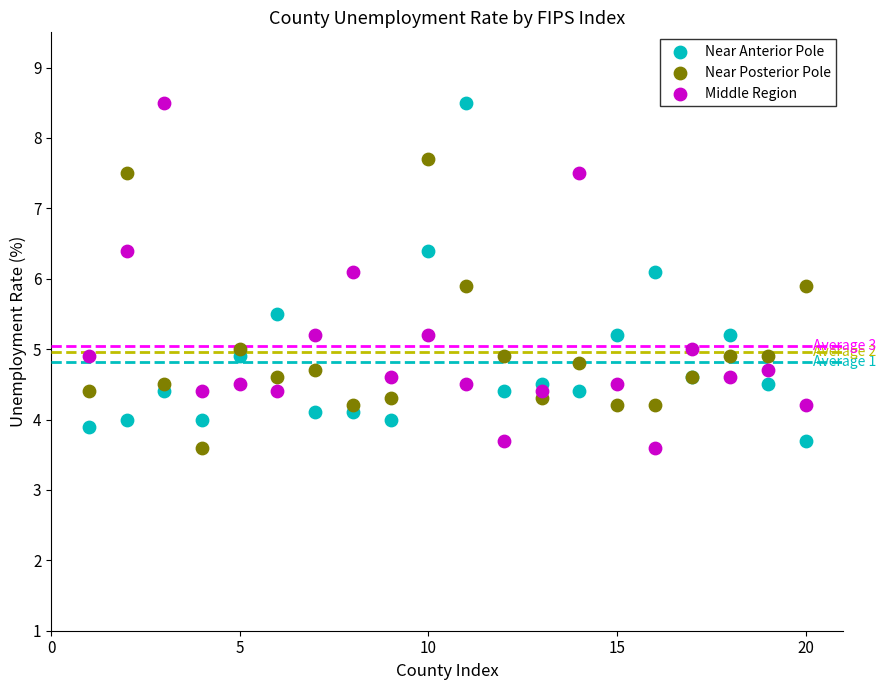

What is the X range (max minus min) for the scatter plot?

19.0